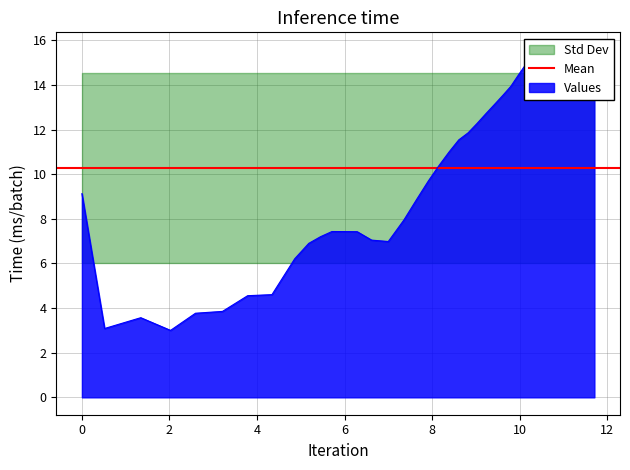

How many values are below 10?

19